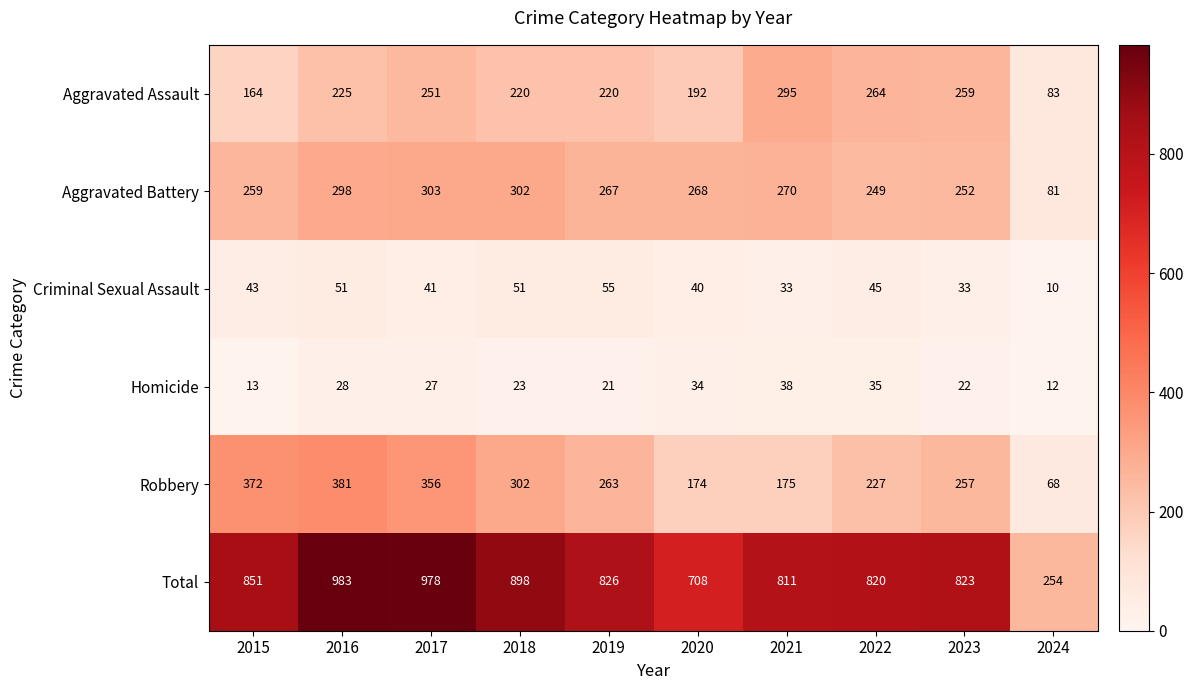

Between 2018 and 2021, which series saw the biggest shift?

Robbery